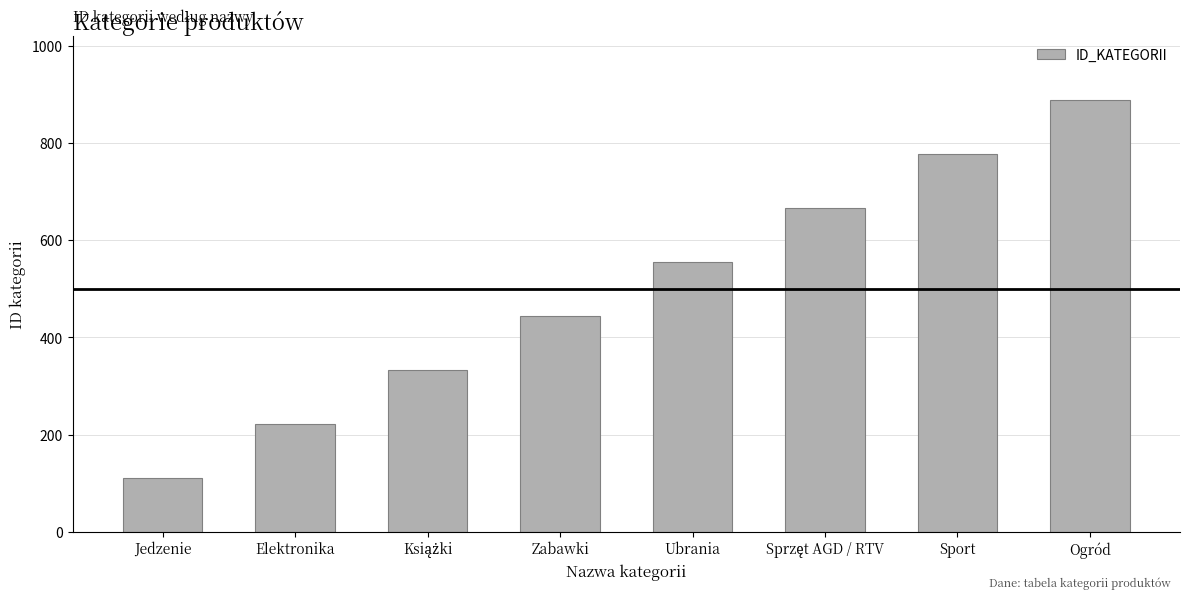

Reading right to left, list all the values displayed in this chart.

888	777	666	555	444	333	222	111